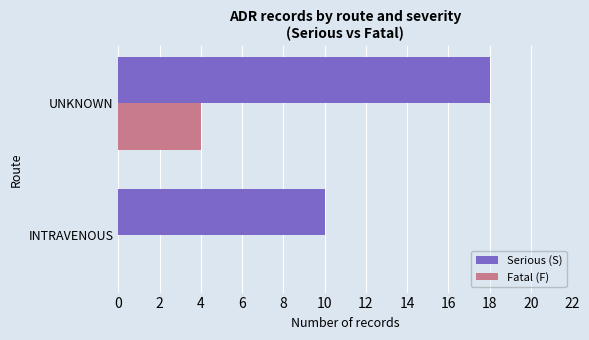

True or false: Fatal (F) has a value of 2 at UNKNOWN.

False